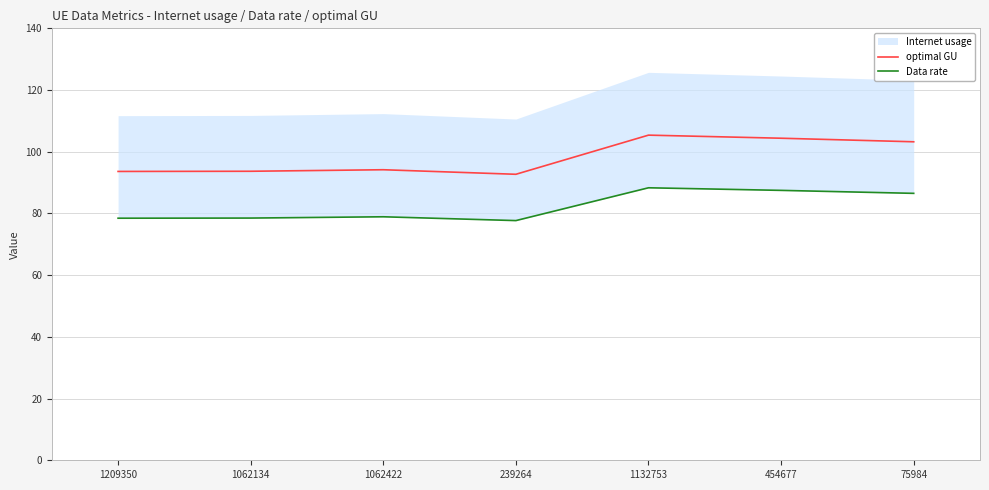

Is this an area chart (filled region under the line)?

No